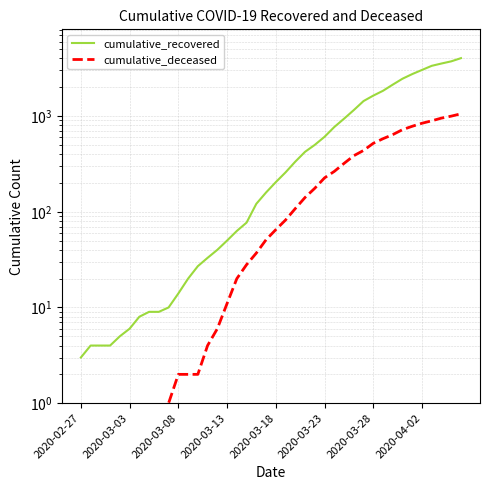

Which has a higher value, 28 or 25?

28